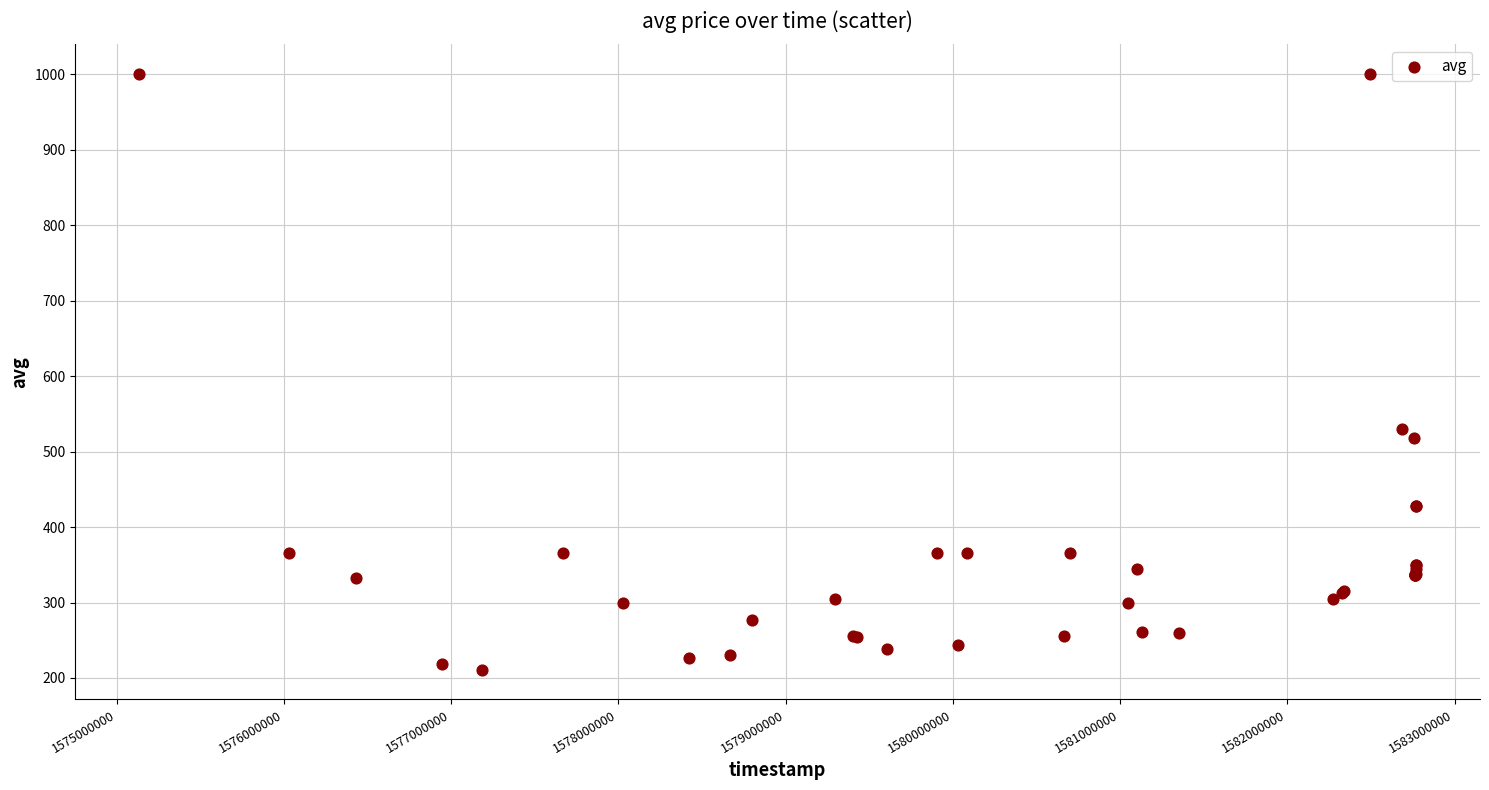

What Y value in the scatter plot is closest to 605?

530